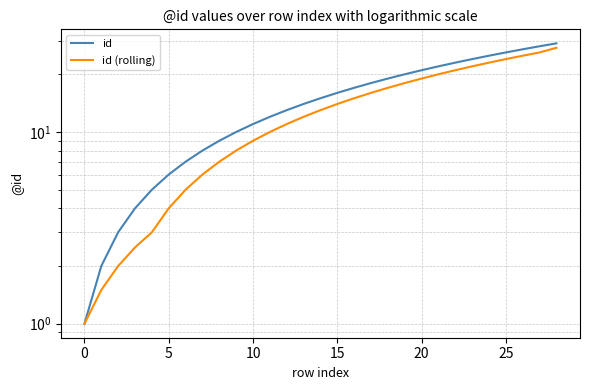

True or false: id (rolling) and id intersect in this chart.

False